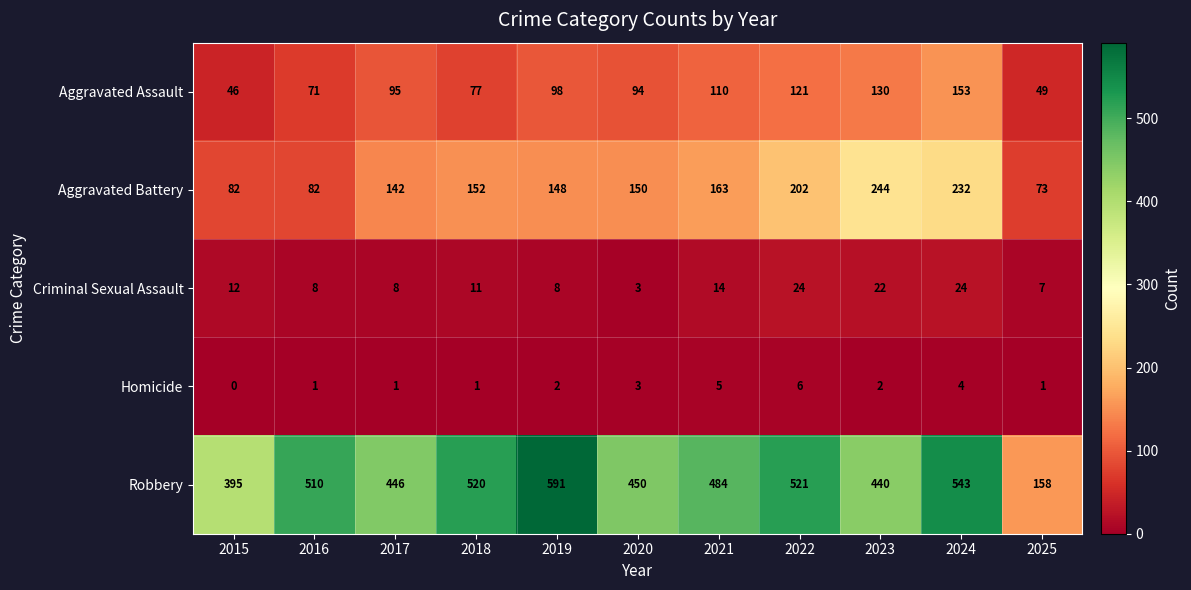

Which category has the lowest value across all series?

2015